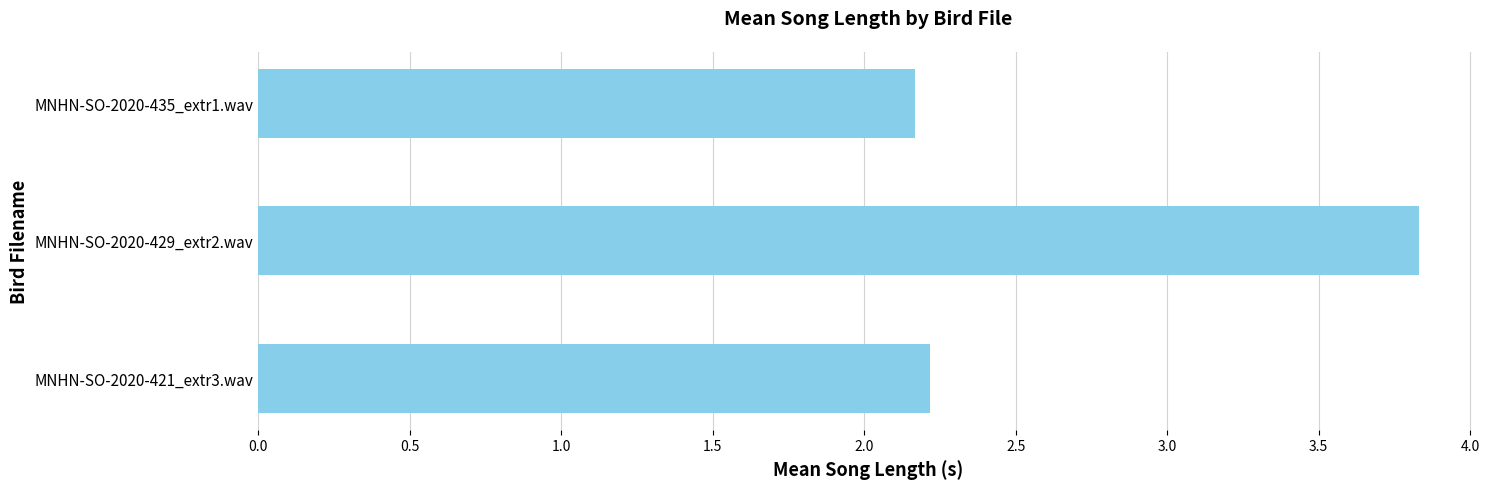

The chart shows a value of 2.2 at MNHN-SO-2020-435_extr1.wav. True or false?

True